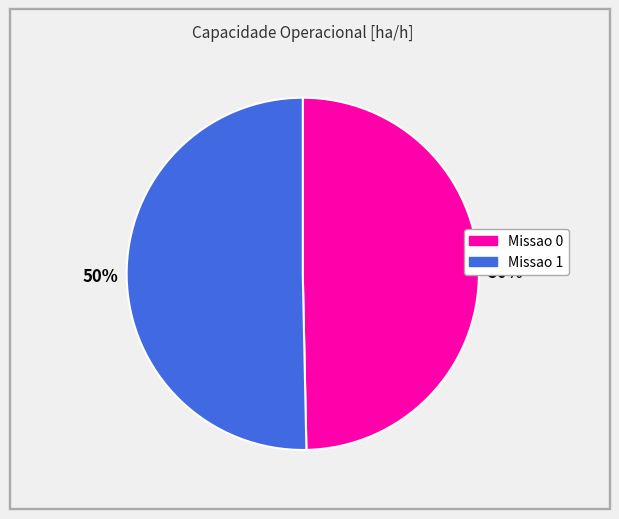

To the nearest percent, what is the average slice percentage?

50%